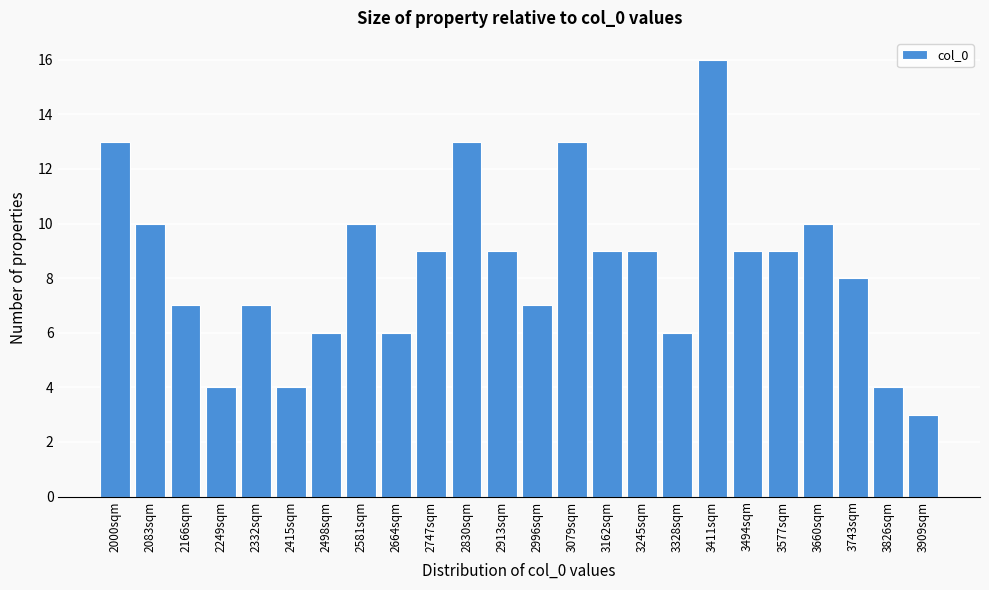

Reading left to right, extract all data points from this chart.

13	10	7	4	7	4	6	10	6	9	13	9	7	13	9	9	6	16	9	9	10	8	4	3